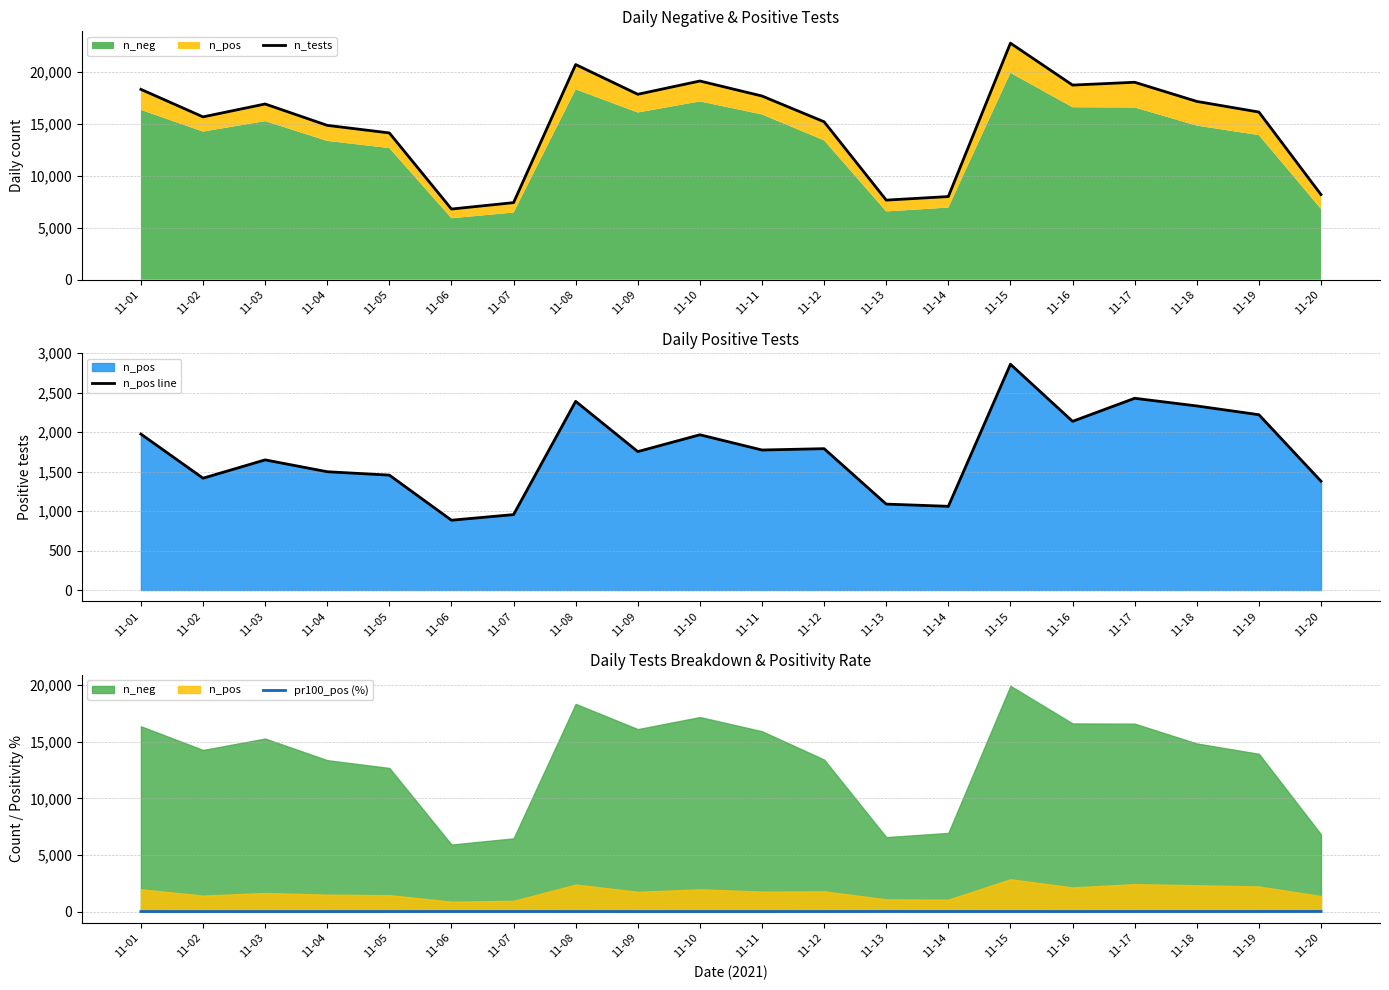

What is the value of the n_pos line point at the 13th from the left?

1088.0